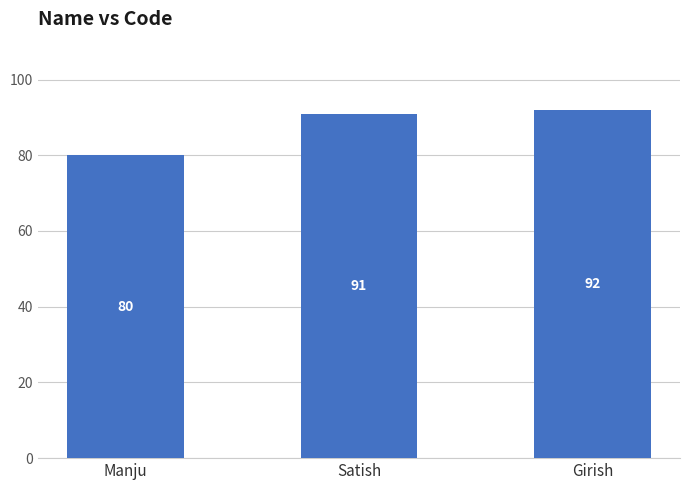

What is the ratio of the value at Satish to the value at Girish?

1.0